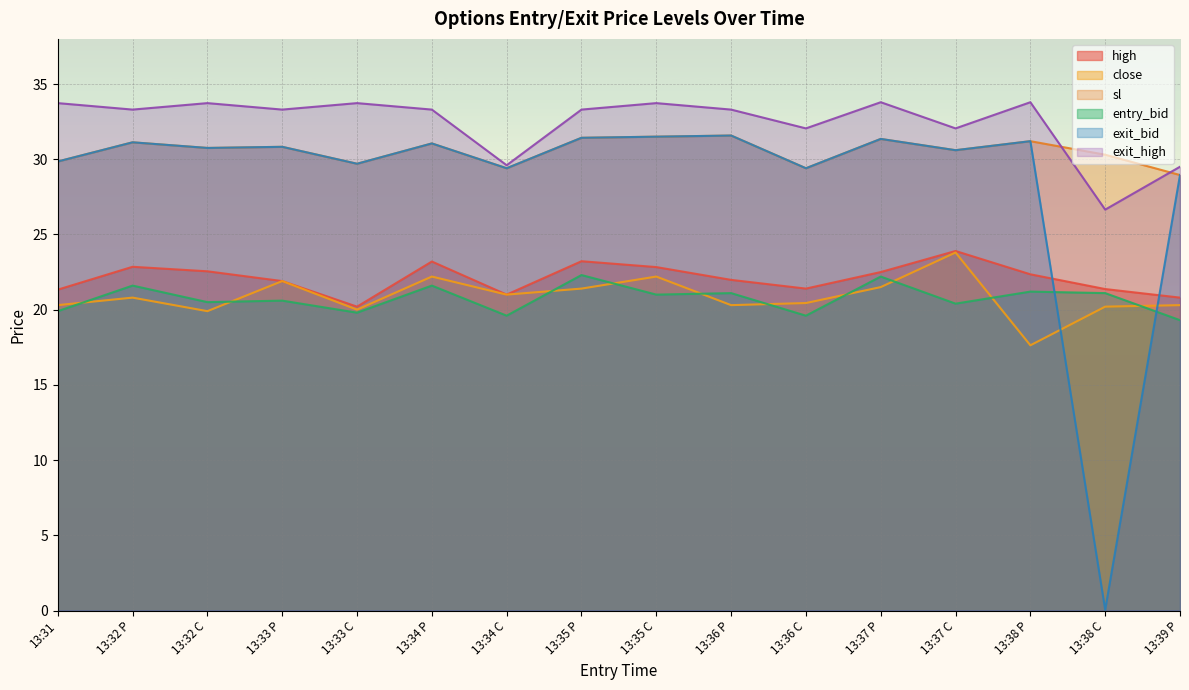

Reading left to right, extract all data points from this chart.

high: 13:31=21.3	13:32 P=22.9	13:32 C=22.6	13:33 P=21.9	13:33 C=20.2	13:34 P=23.2	13:34 C=21.0	13:35 P=23.2	13:35 C=22.8	13:36 P=22.0	13:36 C=21.4	13:37 P=22.5	13:37 C=23.9	13:38 P=22.4	13:38 C=21.4	13:39 P=20.8
close: 13:31=20.3	13:32 P=20.8	13:32 C=19.9	13:33 P=21.9	13:33 C=20.0	13:34 P=22.2	13:34 C=21.0	13:35 P=21.4	13:35 C=22.2	13:36 P=20.3	13:36 C=20.4	13:37 P=21.5	13:37 C=23.8	13:38 P=17.6	13:38 C=20.2	13:39 P=20.3
sl: 13:31=29.9	13:32 P=31.1	13:32 C=30.8	13:33 P=30.8	13:33 C=29.7	13:34 P=31.1	13:34 C=29.4	13:35 P=31.4	13:35 C=31.5	13:36 P=31.6	13:36 C=29.4	13:37 P=31.4	13:37 C=30.6	13:38 P=31.2	13:38 C=30.3	13:39 P=28.9
entry_bid: 13:31=19.9	13:32 P=21.6	13:32 C=20.5	13:33 P=20.6	13:33 C=19.8	13:34 P=21.6	13:34 C=19.6	13:35 P=22.3	13:35 C=21.0	13:36 P=21.1	13:36 C=19.6	13:37 P=22.2	13:37 C=20.4	13:38 P=21.2	13:38 C=21.1	13:39 P=19.3
exit_bid: 13:31=29.9	13:32 P=31.1	13:32 C=30.8	13:33 P=30.8	13:33 C=29.7	13:34 P=31.1	13:34 C=29.4	13:35 P=31.4	13:35 C=31.5	13:36 P=31.6	13:36 C=29.4	13:37 P=31.4	13:37 C=30.6	13:38 P=31.2	13:38 C=0.1	13:39 P=28.9
exit_high: 13:31=33.7	13:32 P=33.3	13:32 C=33.7	13:33 P=33.3	13:33 C=33.7	13:34 P=33.3	13:34 C=29.6	13:35 P=33.3	13:35 C=33.7	13:36 P=33.3	13:36 C=32.0	13:37 P=33.8	13:37 C=32.0	13:38 P=33.8	13:38 C=26.6	13:39 P=29.5